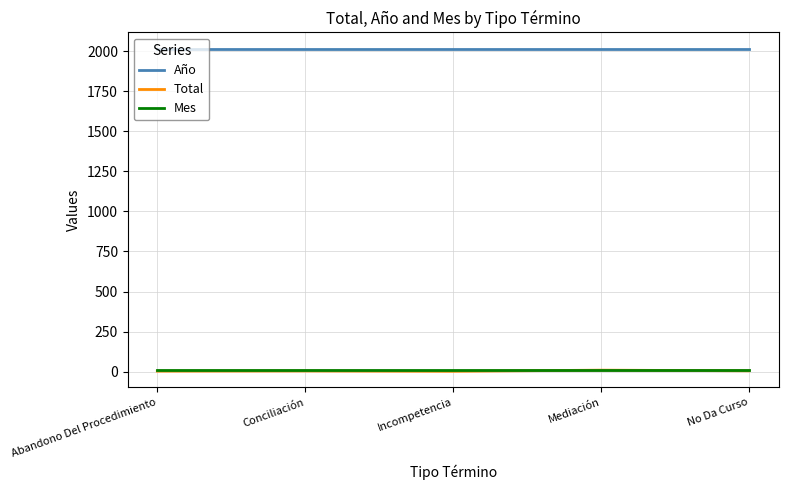

At how many categories does at least one series exceed 617?

5